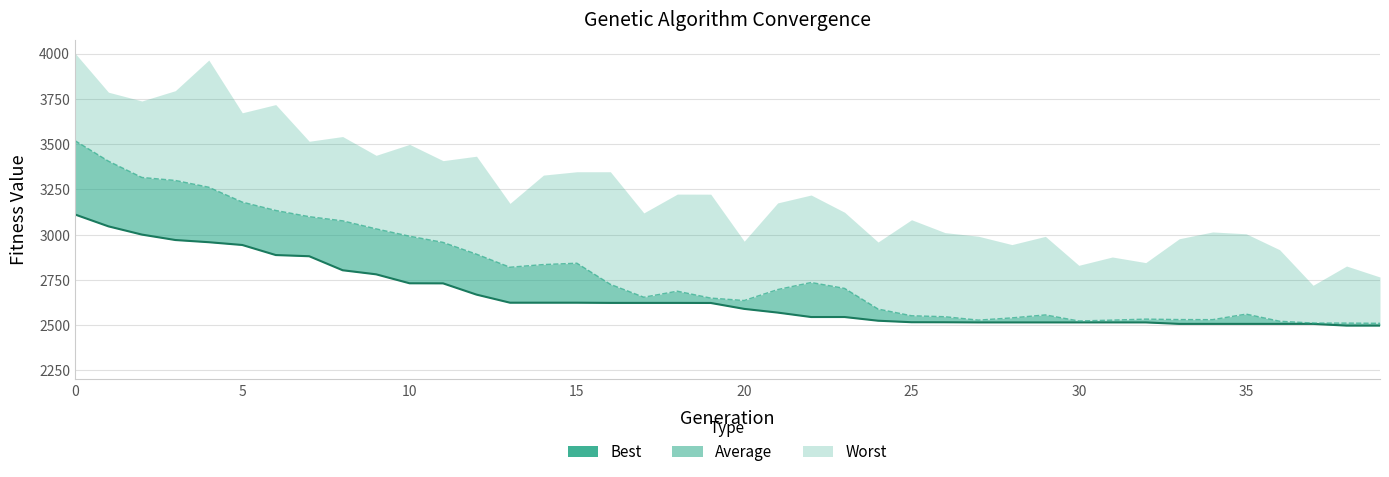

How many values exceed 2622?

20